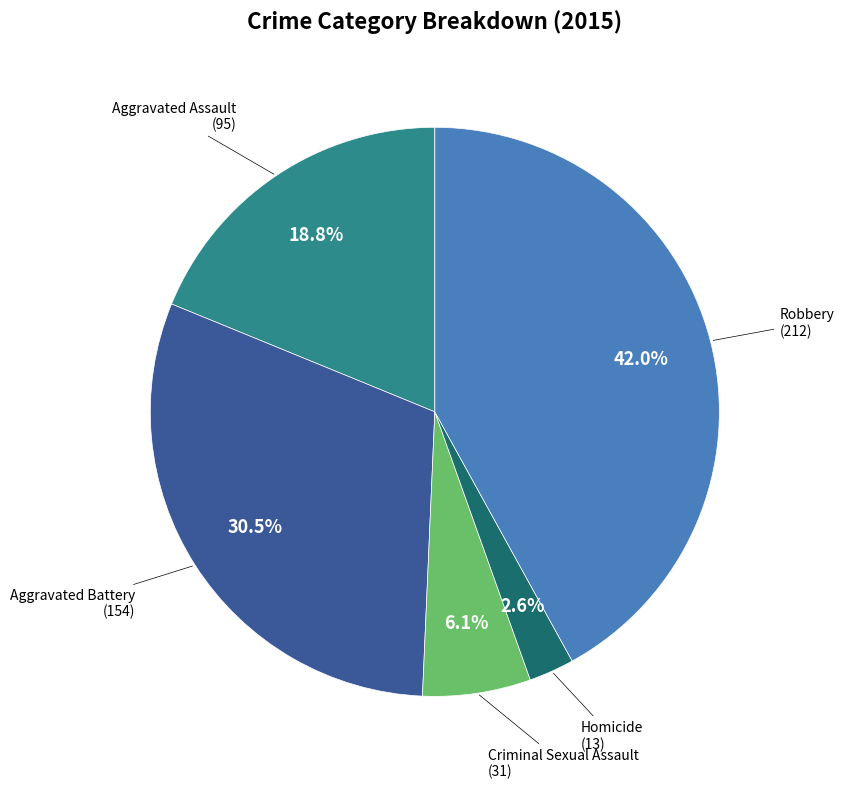

To the nearest percent, what is the difference between the largest and smallest slice percentages?

39%